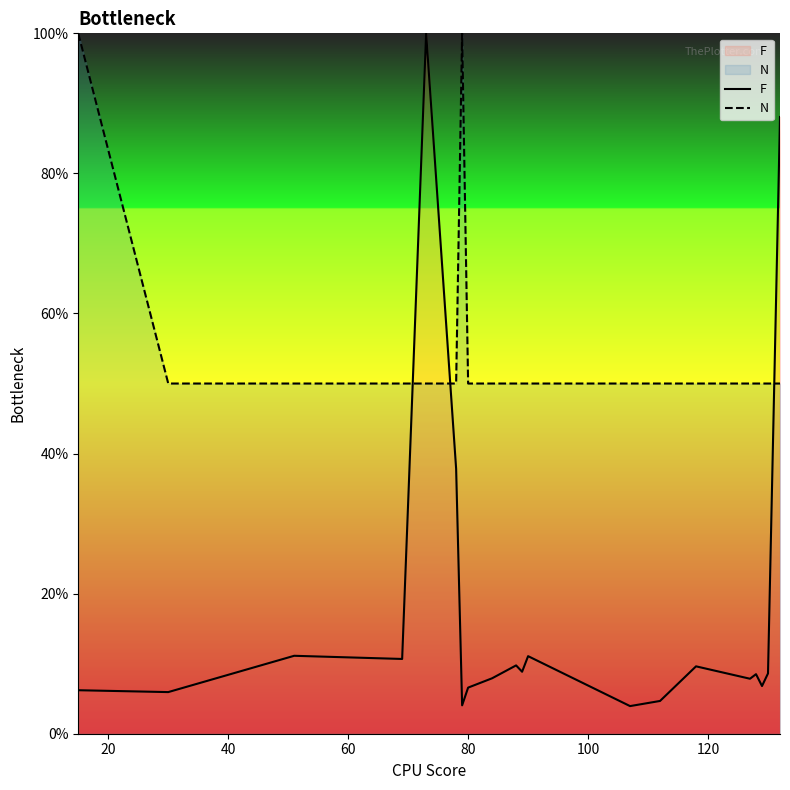

What is the minimum value shown in the chart?

3.9